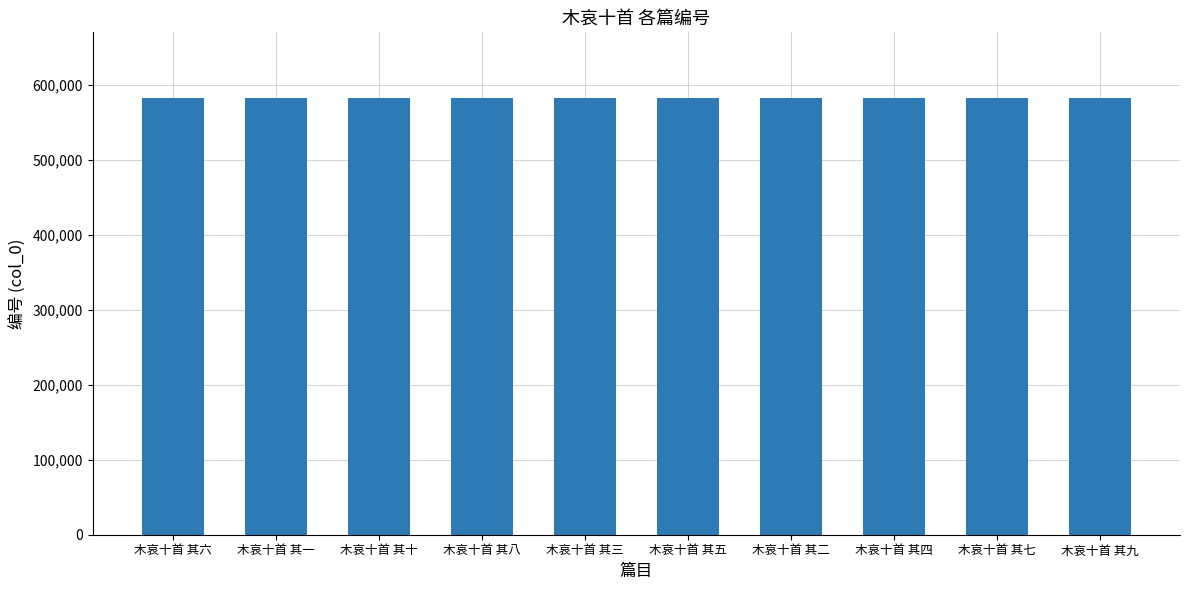

True or false: the data shows 582716 at 木哀十首 其六.

True